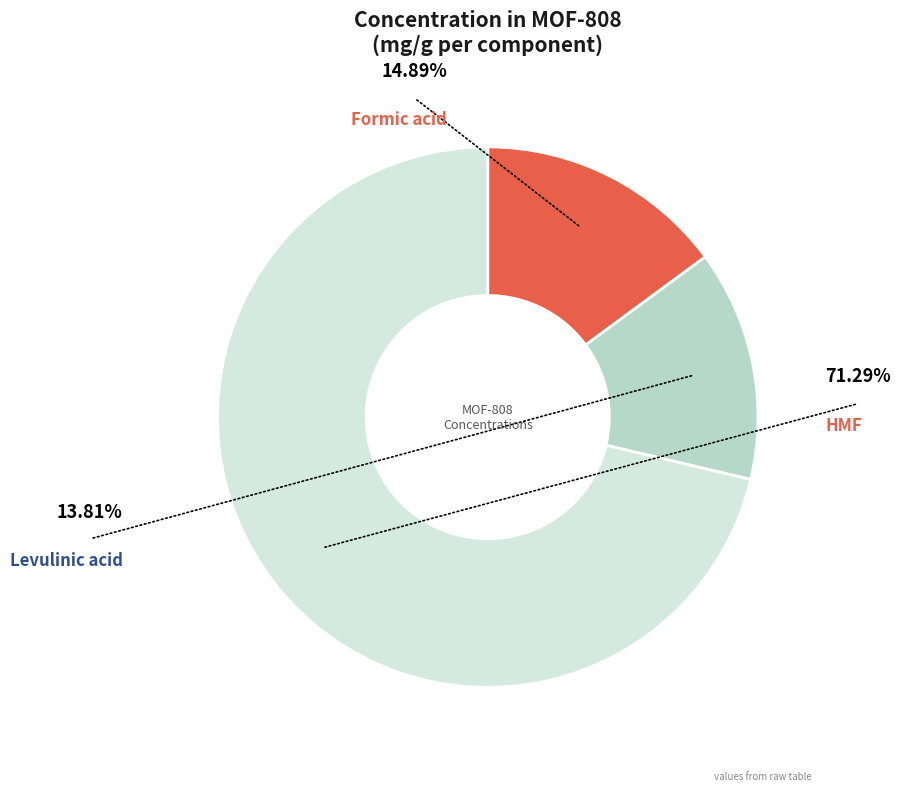

Combined, do HMF concentration (mg/g) and Formic acid concentration (mg/g) account for over 50%?

Yes